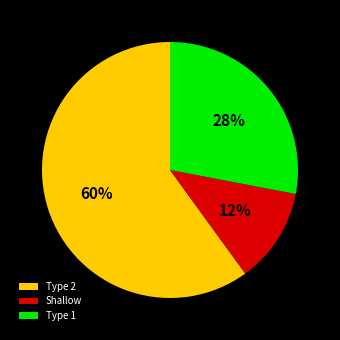

To the nearest percent, what percentage of the pie is Type 1?

28%